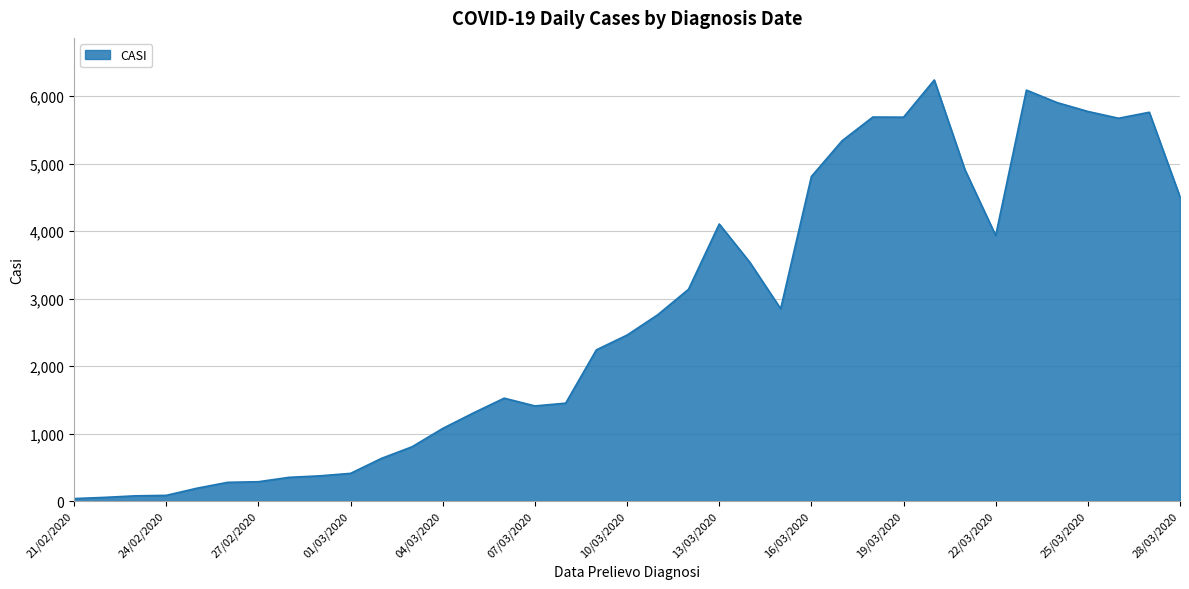

What is the maximum value shown in the chart?

6239